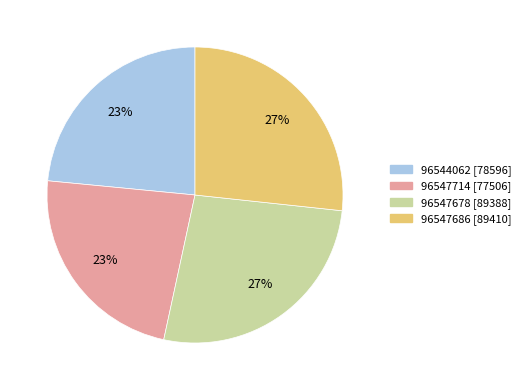

To the nearest percent, what is the combined percentage of 96547678 [89388] and 96544062 [78596]?

50%